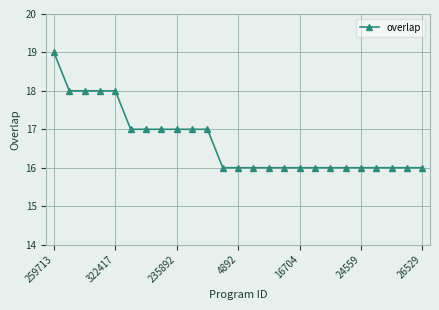

What is the maximum value shown in the chart?

19